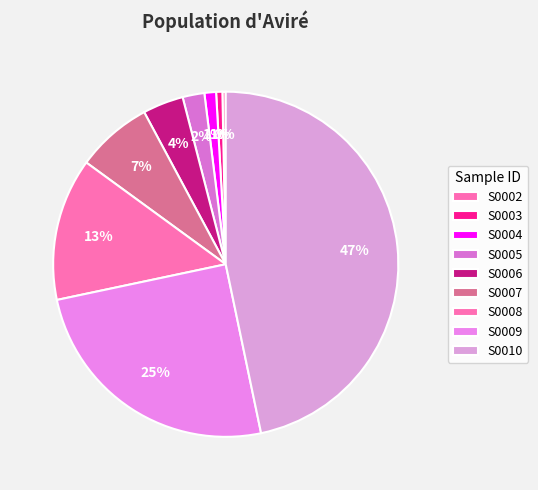

How many segments does this pie chart have?

9